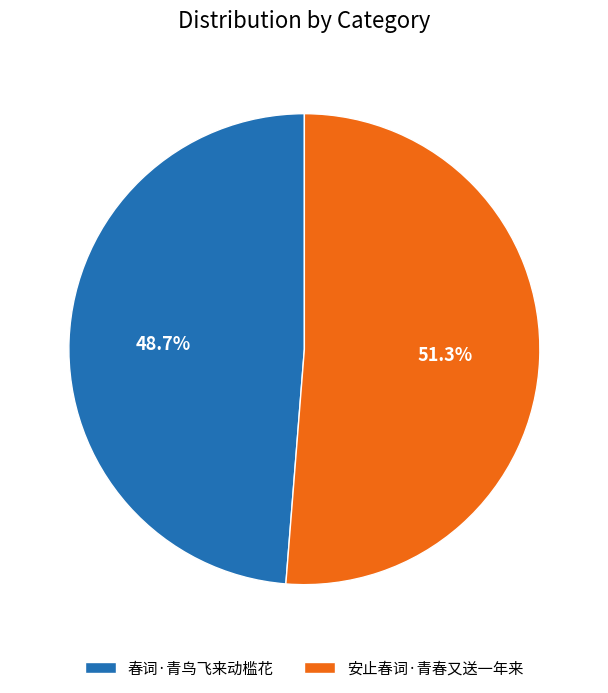

What is the largest slice in the pie chart?

安止春词·青春又送一年来